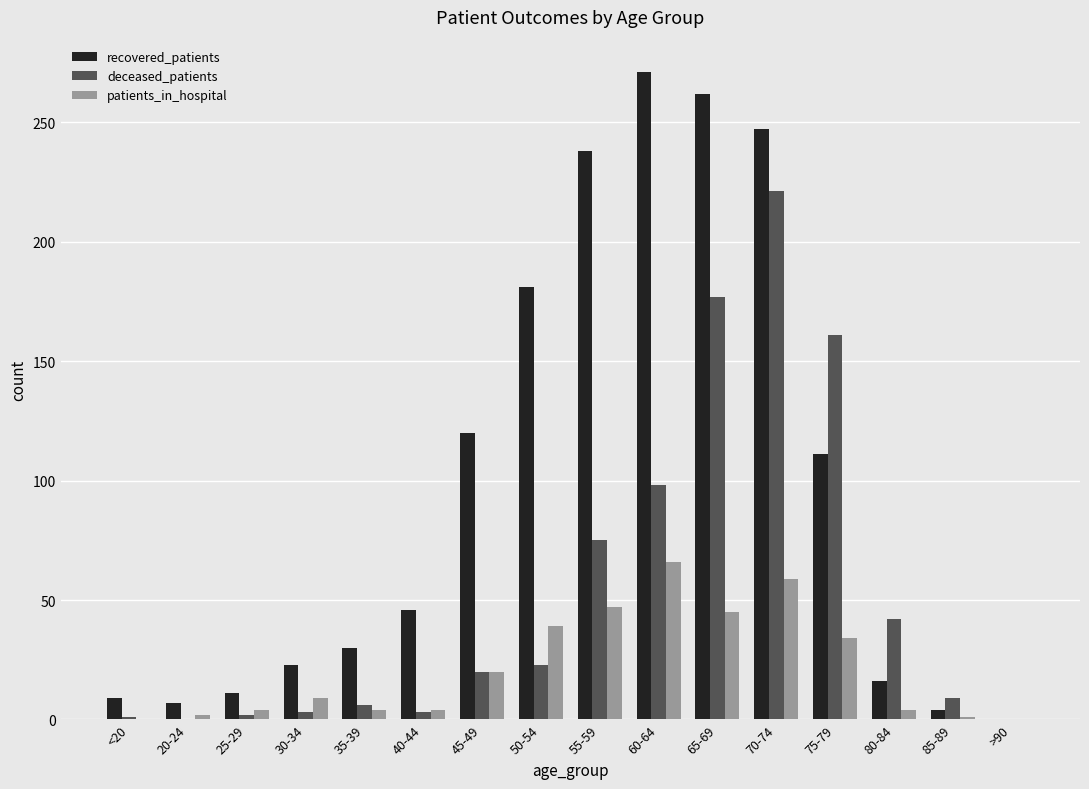

Are the bars grouped side by side (vs. stacked)?

Yes